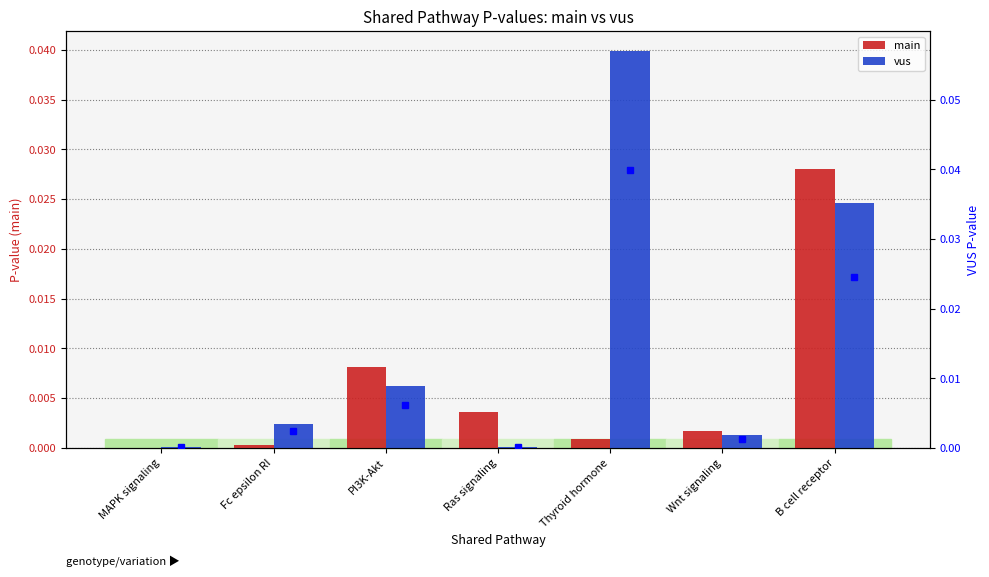

Between PI3K-Akt and Wnt signaling, which series saw the biggest shift?

main